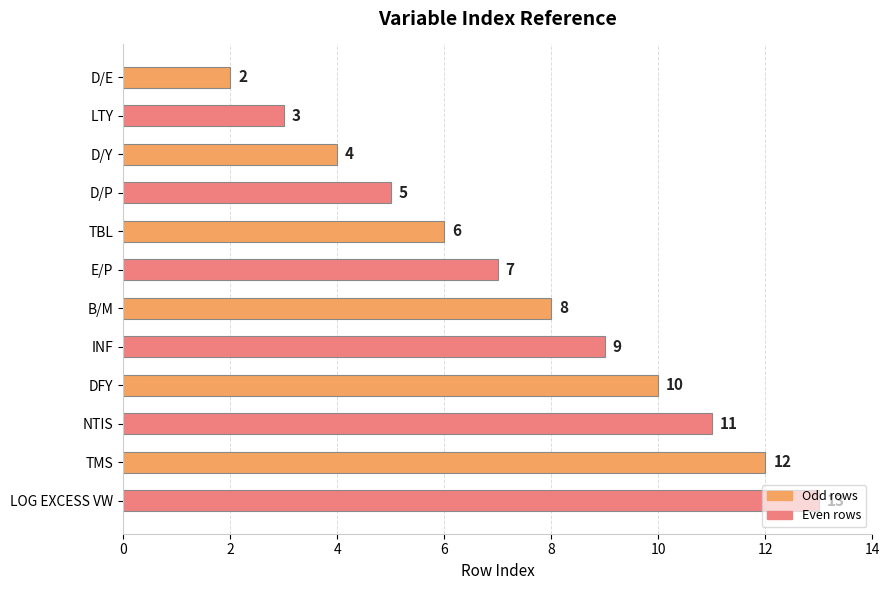

How many bars are there in total?

12